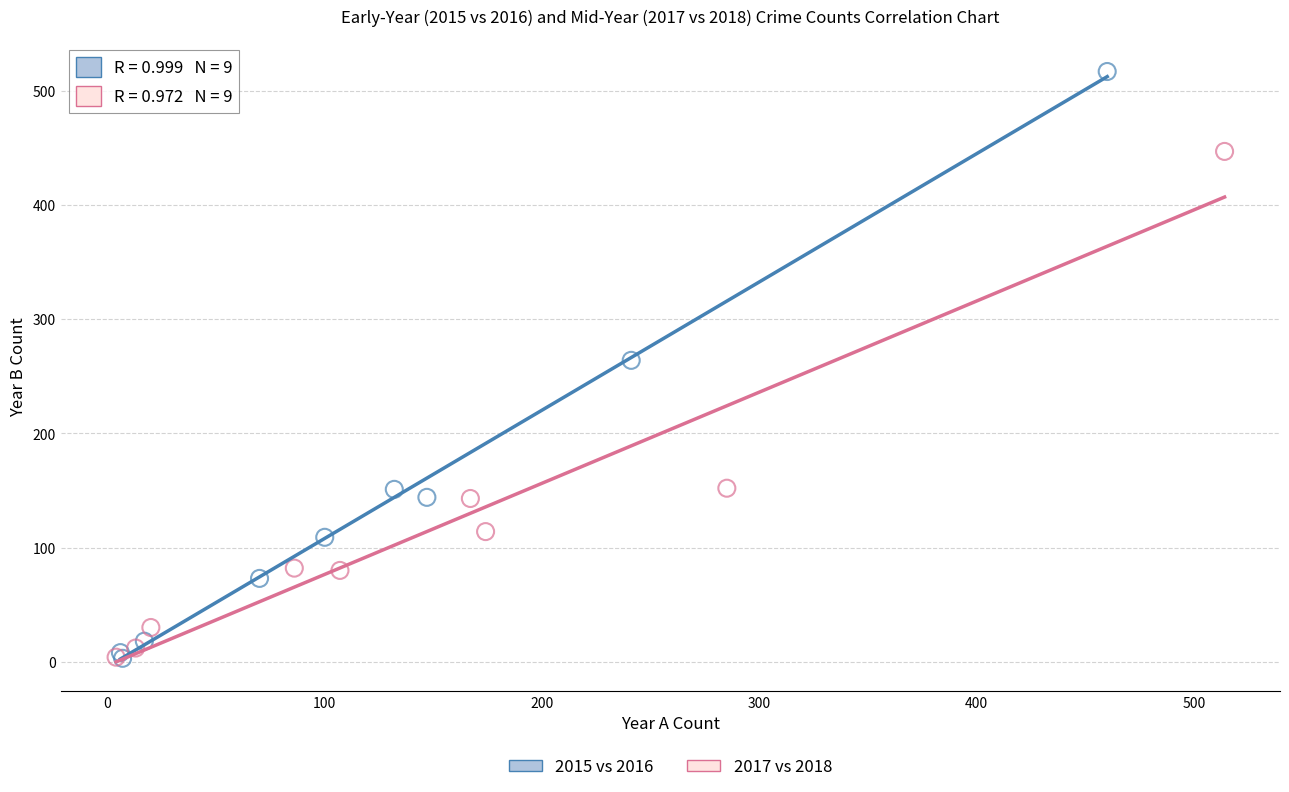

Which series has the largest Y range (max minus min)?

2015 vs 2016